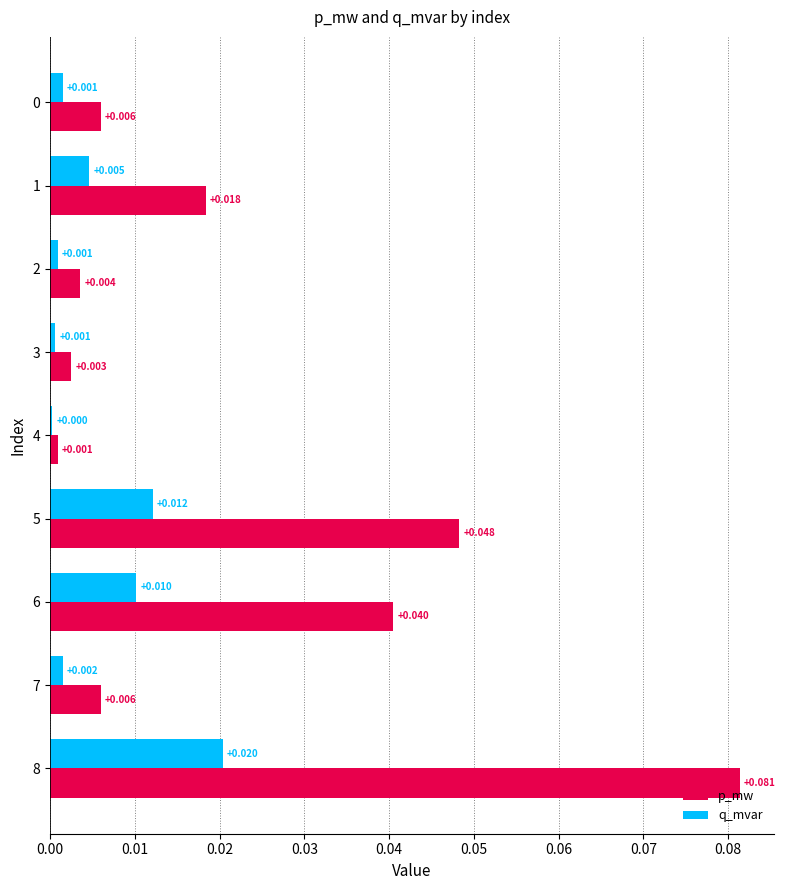

Which series has the largest total across all categories?

p_mw